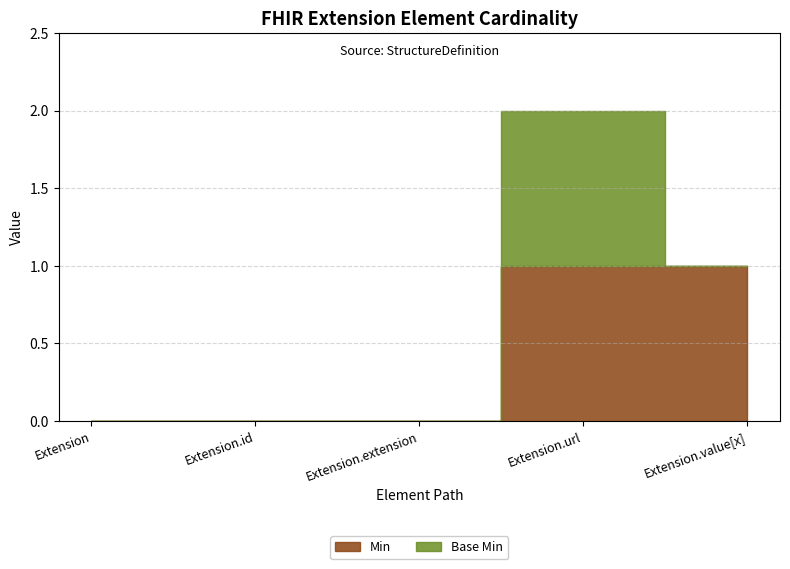

True or false: Base Min and Min intersect in this chart.

False